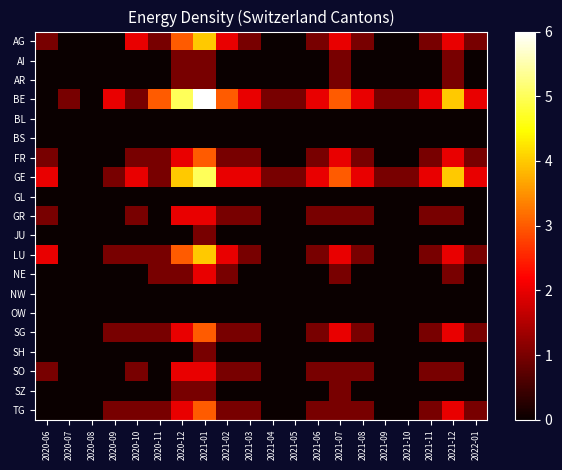

Reading right to left, transcribe all the data shown in this chart.

AG: 2022-01=1	2021-12=2	2021-11=1	2021-10=0	2021-09=0	2021-08=1	2021-07=2	2021-06=1	2021-05=0	2021-04=0	2021-03=1	2021-02=2	2021-01=4	2020-12=3	2020-11=1	2020-10=2	2020-09=0	2020-08=0	2020-07=0	2020-06=1
AI: 2022-01=0	2021-12=1	2021-11=0	2021-10=0	2021-09=0	2021-08=0	2021-07=1	2021-06=0	2021-05=0	2021-04=0	2021-03=0	2021-02=0	2021-01=1	2020-12=1	2020-11=0	2020-10=0	2020-09=0	2020-08=0	2020-07=0	2020-06=0
AR: 2022-01=0	2021-12=1	2021-11=0	2021-10=0	2021-09=0	2021-08=0	2021-07=1	2021-06=0	2021-05=0	2021-04=0	2021-03=0	2021-02=0	2021-01=1	2020-12=1	2020-11=0	2020-10=0	2020-09=0	2020-08=0	2020-07=0	2020-06=0
BE: 2022-01=2	2021-12=4	2021-11=2	2021-10=1	2021-09=1	2021-08=2	2021-07=3	2021-06=2	2021-05=1	2021-04=1	2021-03=2	2021-02=3	2021-01=6	2020-12=5	2020-11=3	2020-10=1	2020-09=2	2020-08=0	2020-07=1	2020-06=0
BL: 2022-01=0	2021-12=0	2021-11=0	2021-10=0	2021-09=0	2021-08=0	2021-07=0	2021-06=0	2021-05=0	2021-04=0	2021-03=0	2021-02=0	2021-01=0	2020-12=0	2020-11=0	2020-10=0	2020-09=0	2020-08=0	2020-07=0	2020-06=0
BS: 2022-01=0	2021-12=0	2021-11=0	2021-10=0	2021-09=0	2021-08=0	2021-07=0	2021-06=0	2021-05=0	2021-04=0	2021-03=0	2021-02=0	2021-01=0	2020-12=0	2020-11=0	2020-10=0	2020-09=0	2020-08=0	2020-07=0	2020-06=0
FR: 2022-01=1	2021-12=2	2021-11=1	2021-10=0	2021-09=0	2021-08=1	2021-07=2	2021-06=1	2021-05=0	2021-04=0	2021-03=1	2021-02=1	2021-01=3	2020-12=2	2020-11=1	2020-10=1	2020-09=0	2020-08=0	2020-07=0	2020-06=1
GE: 2022-01=2	2021-12=4	2021-11=2	2021-10=1	2021-09=1	2021-08=2	2021-07=3	2021-06=2	2021-05=1	2021-04=1	2021-03=2	2021-02=2	2021-01=5	2020-12=4	2020-11=1	2020-10=2	2020-09=1	2020-08=0	2020-07=0	2020-06=2
GL: 2022-01=0	2021-12=0	2021-11=0	2021-10=0	2021-09=0	2021-08=0	2021-07=0	2021-06=0	2021-05=0	2021-04=0	2021-03=0	2021-02=0	2021-01=0	2020-12=0	2020-11=0	2020-10=0	2020-09=0	2020-08=0	2020-07=0	2020-06=0
GR: 2022-01=0	2021-12=1	2021-11=1	2021-10=0	2021-09=0	2021-08=1	2021-07=1	2021-06=1	2021-05=0	2021-04=0	2021-03=1	2021-02=1	2021-01=2	2020-12=2	2020-11=0	2020-10=1	2020-09=0	2020-08=0	2020-07=0	2020-06=1
JU: 2022-01=0	2021-12=0	2021-11=0	2021-10=0	2021-09=0	2021-08=0	2021-07=0	2021-06=0	2021-05=0	2021-04=0	2021-03=0	2021-02=0	2021-01=1	2020-12=0	2020-11=0	2020-10=0	2020-09=0	2020-08=0	2020-07=0	2020-06=0
LU: 2022-01=1	2021-12=2	2021-11=1	2021-10=0	2021-09=0	2021-08=1	2021-07=2	2021-06=1	2021-05=0	2021-04=0	2021-03=1	2021-02=2	2021-01=4	2020-12=3	2020-11=1	2020-10=1	2020-09=1	2020-08=0	2020-07=0	2020-06=2
NE: 2022-01=0	2021-12=1	2021-11=0	2021-10=0	2021-09=0	2021-08=0	2021-07=1	2021-06=0	2021-05=0	2021-04=0	2021-03=0	2021-02=1	2021-01=2	2020-12=1	2020-11=1	2020-10=0	2020-09=0	2020-08=0	2020-07=0	2020-06=0
NW: 2022-01=0	2021-12=0	2021-11=0	2021-10=0	2021-09=0	2021-08=0	2021-07=0	2021-06=0	2021-05=0	2021-04=0	2021-03=0	2021-02=0	2021-01=0	2020-12=0	2020-11=0	2020-10=0	2020-09=0	2020-08=0	2020-07=0	2020-06=0
OW: 2022-01=0	2021-12=0	2021-11=0	2021-10=0	2021-09=0	2021-08=0	2021-07=0	2021-06=0	2021-05=0	2021-04=0	2021-03=0	2021-02=0	2021-01=0	2020-12=0	2020-11=0	2020-10=0	2020-09=0	2020-08=0	2020-07=0	2020-06=0
SG: 2022-01=1	2021-12=2	2021-11=1	2021-10=0	2021-09=0	2021-08=1	2021-07=2	2021-06=1	2021-05=0	2021-04=0	2021-03=1	2021-02=1	2021-01=3	2020-12=2	2020-11=1	2020-10=1	2020-09=1	2020-08=0	2020-07=0	2020-06=0
SH: 2022-01=0	2021-12=0	2021-11=0	2021-10=0	2021-09=0	2021-08=0	2021-07=0	2021-06=0	2021-05=0	2021-04=0	2021-03=0	2021-02=0	2021-01=1	2020-12=0	2020-11=0	2020-10=0	2020-09=0	2020-08=0	2020-07=0	2020-06=0
SO: 2022-01=0	2021-12=1	2021-11=1	2021-10=0	2021-09=0	2021-08=1	2021-07=1	2021-06=1	2021-05=0	2021-04=0	2021-03=1	2021-02=1	2021-01=2	2020-12=2	2020-11=0	2020-10=1	2020-09=0	2020-08=0	2020-07=0	2020-06=1
SZ: 2022-01=0	2021-12=0	2021-11=0	2021-10=0	2021-09=0	2021-08=0	2021-07=1	2021-06=0	2021-05=0	2021-04=0	2021-03=0	2021-02=0	2021-01=1	2020-12=1	2020-11=0	2020-10=0	2020-09=0	2020-08=0	2020-07=0	2020-06=0
TG: 2022-01=1	2021-12=2	2021-11=1	2021-10=0	2021-09=0	2021-08=1	2021-07=1	2021-06=1	2021-05=0	2021-04=0	2021-03=1	2021-02=1	2021-01=3	2020-12=2	2020-11=1	2020-10=1	2020-09=1	2020-08=0	2020-07=0	2020-06=0